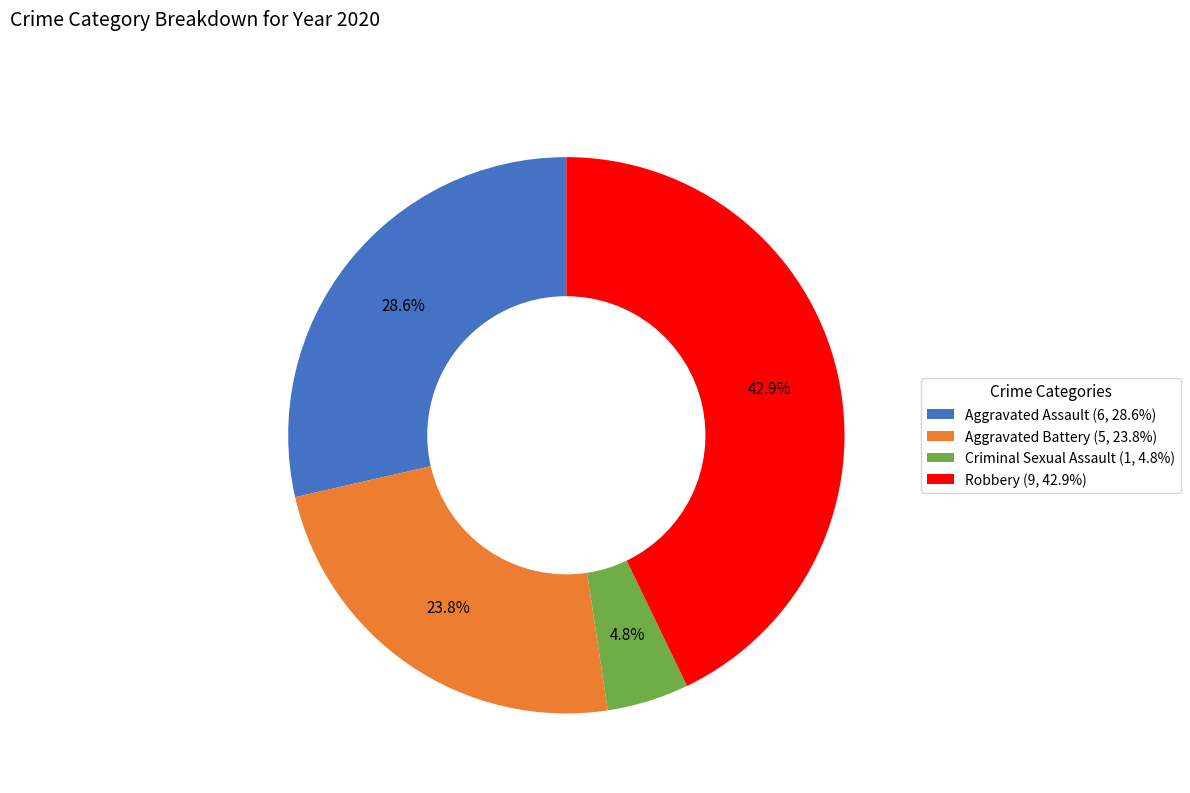

Is Aggravated Assault the majority of the pie?

No